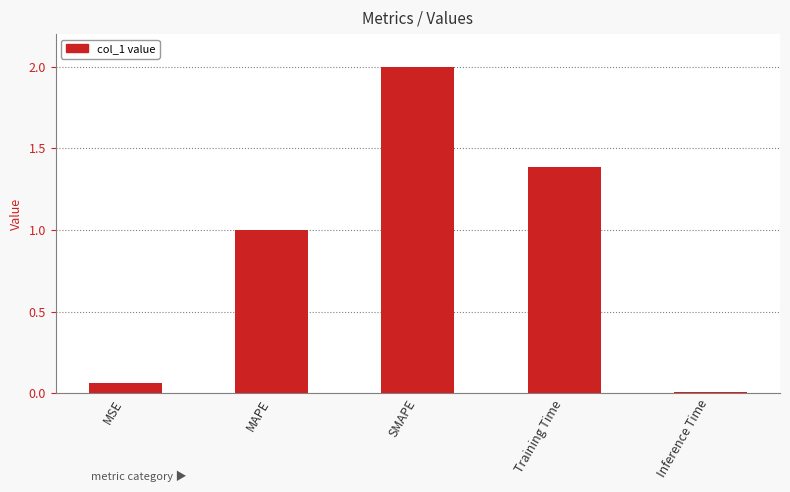

List the labels in order of value, largest first.

SMAPE, Training Time, MAPE, MSE, Inference Time